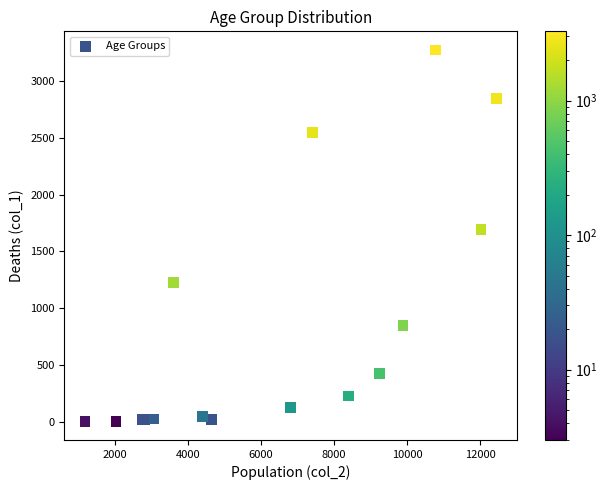

What Y value in the scatter plot is closest to 1638?

1690